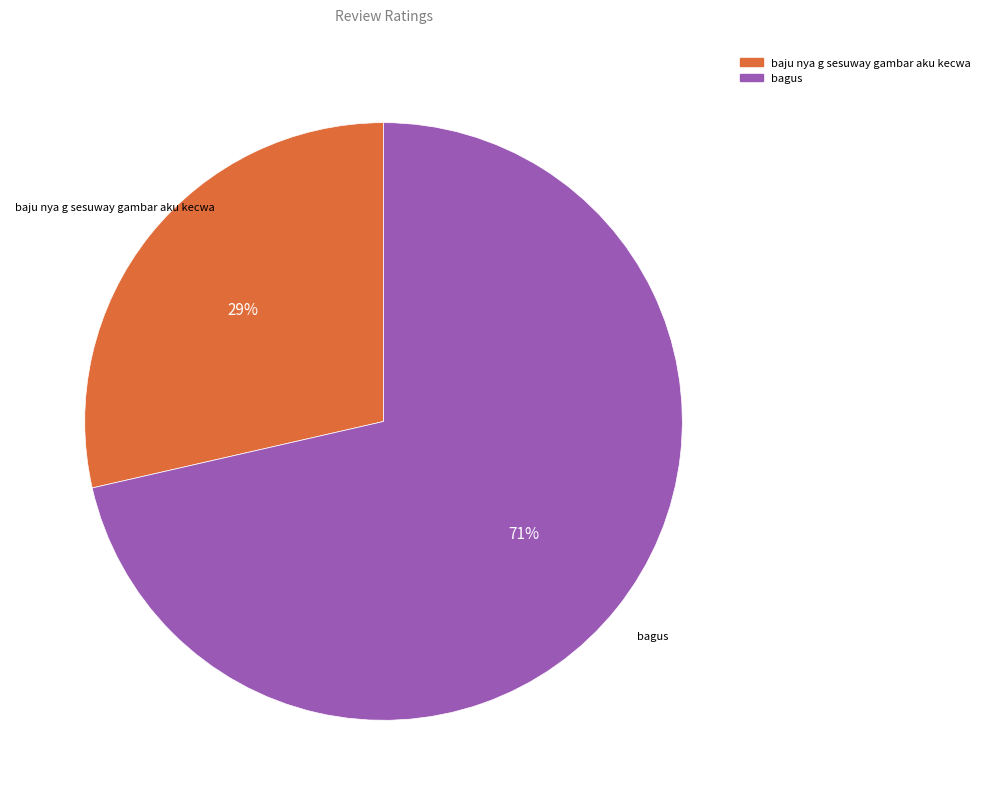

Combined, do bagus and baju nya g sesuway gambar aku kecwa account for over 50%?

Yes